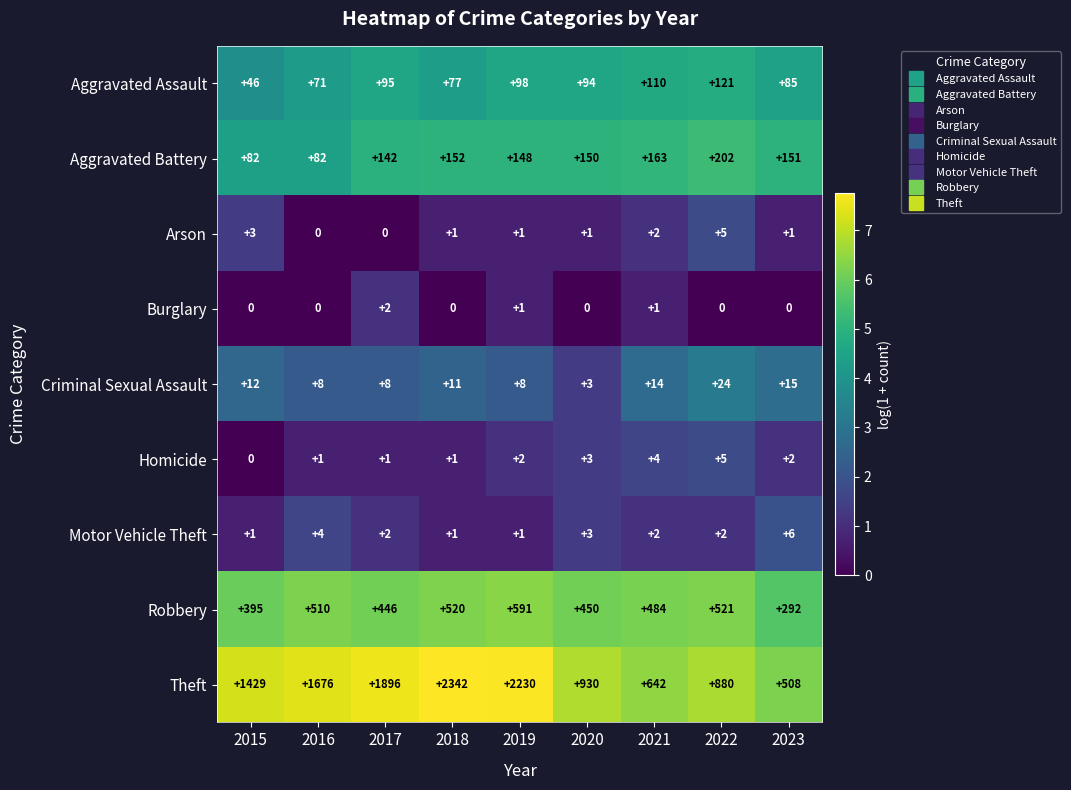

Count the number of data series in this chart.

9